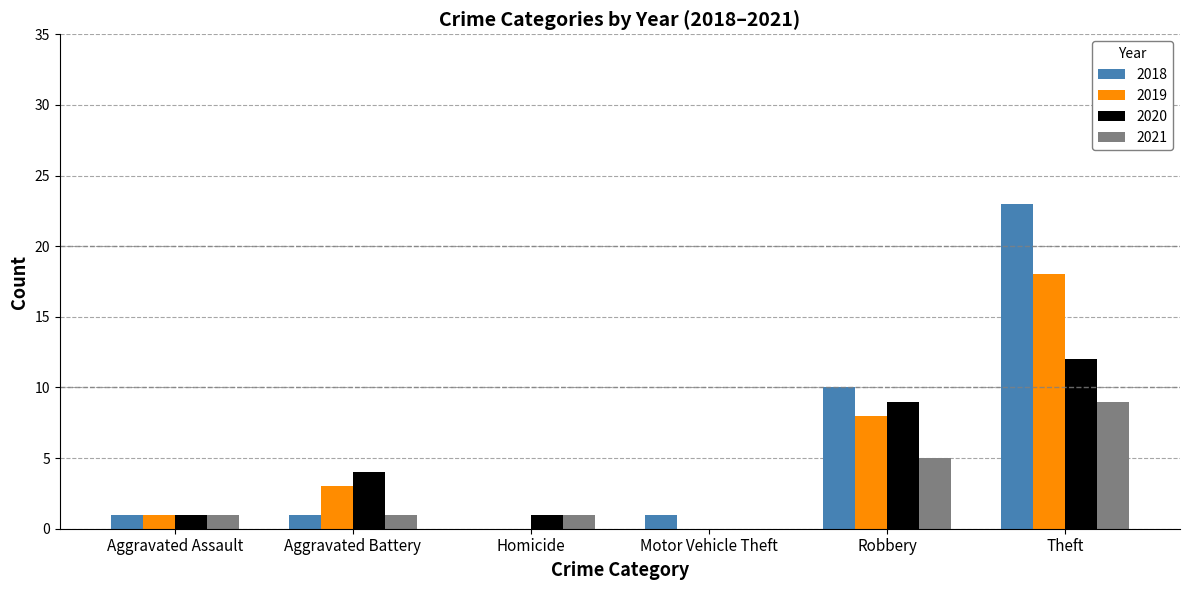

At which label is 2020 closest to 6?

Aggravated Battery